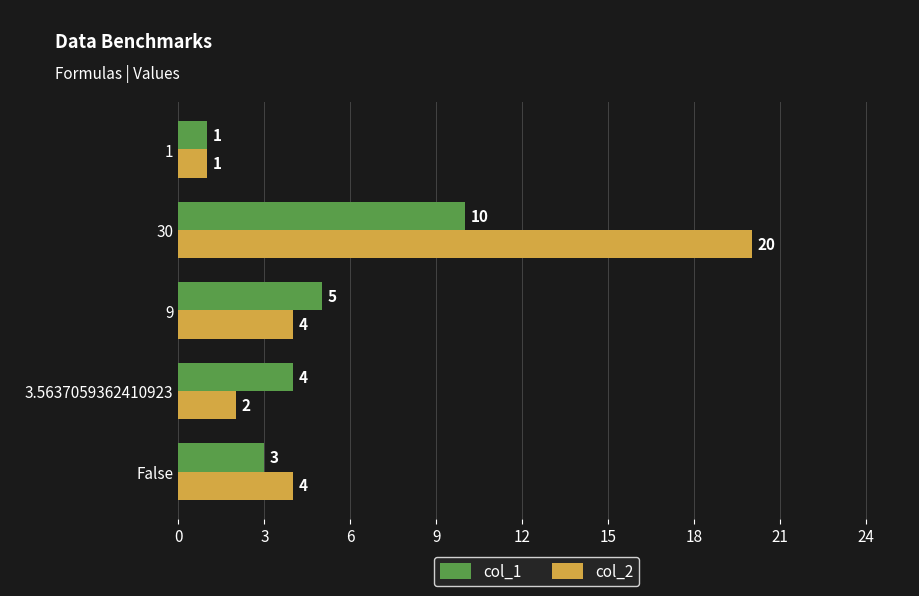

Which label corresponds to the largest value in the chart?

30